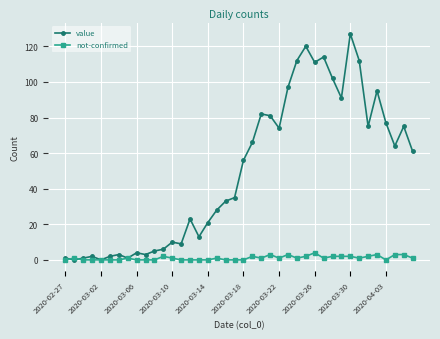

Which series has the largest range (max minus min)?

value